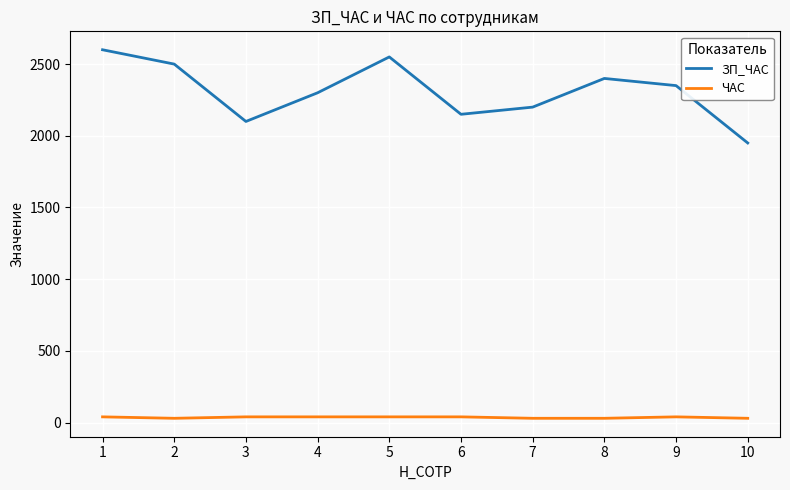

The value of ЗП_ЧАС at 3 is 2100. True or false?

True